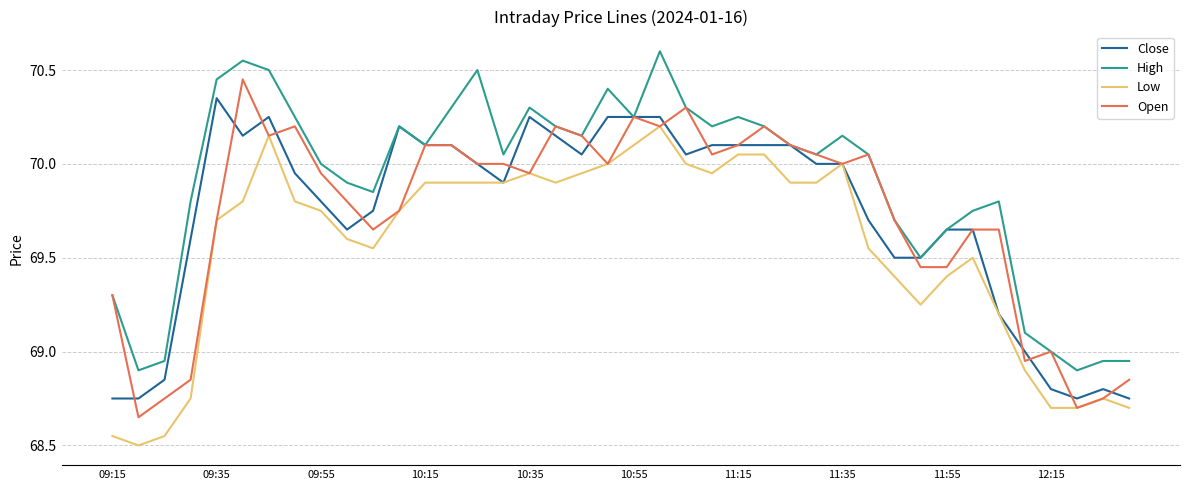

List the series in order of their peak value, highest first.

High, Open, Close, Low